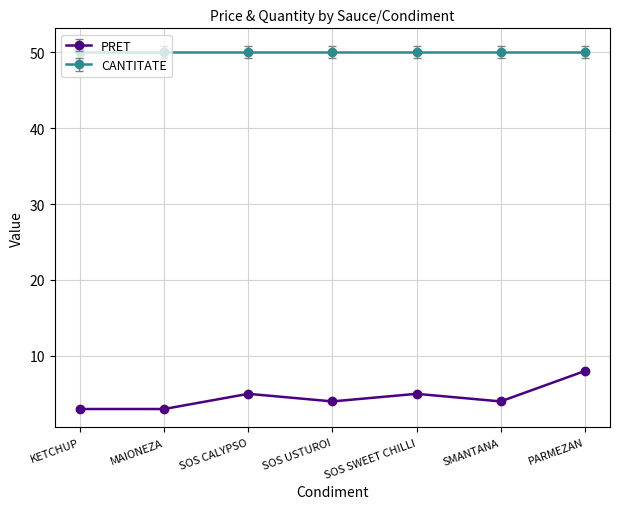

The PRET series shows 3 at KETCHUP. True or false?

True